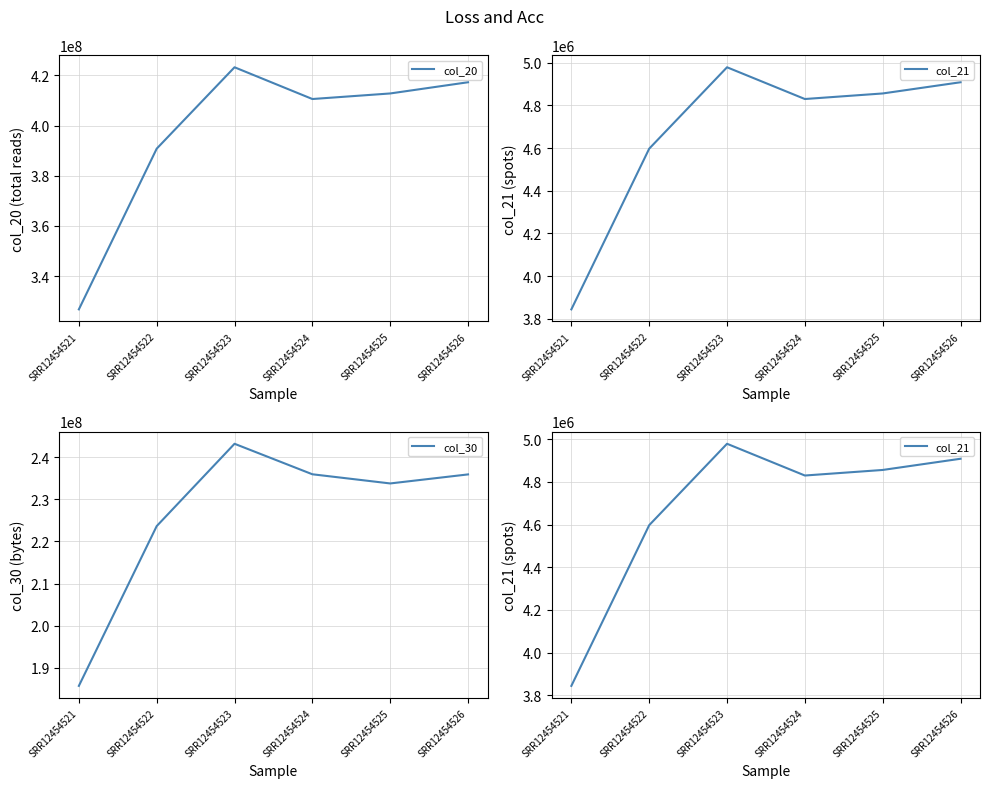

At which label does col_21 first exceed 4856454?

SRR12454523